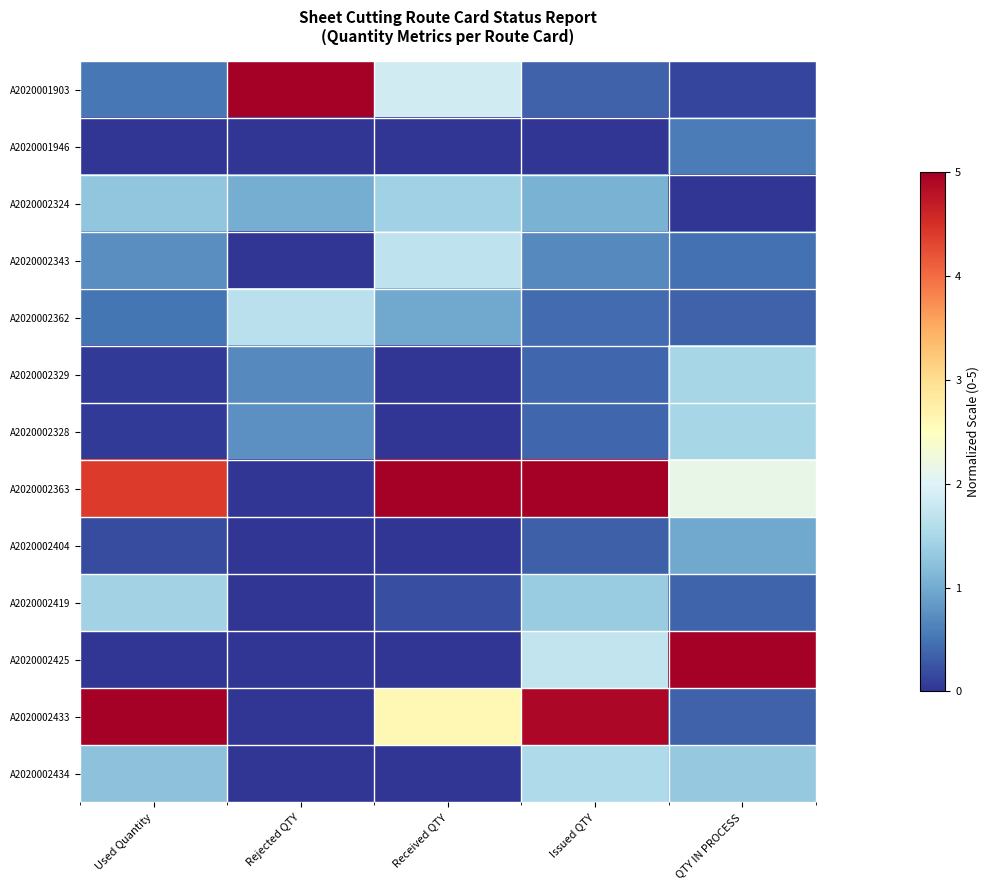

Reading right to left, transcribe all the data shown in this chart.

A2020001903: QTY IN PROCESS=0.1	Issued QTY=0.4	Received QTY=1.9	Rejected QTY=5.0	Used Quantity=0.5
A2020001946: QTY IN PROCESS=0.6	Issued QTY=0.0	Received QTY=0.0	Rejected QTY=0.0	Used Quantity=0.0
A2020002324: QTY IN PROCESS=0.0	Issued QTY=1.1	Received QTY=1.4	Rejected QTY=1.0	Used Quantity=1.3
A2020002343: QTY IN PROCESS=0.5	Issued QTY=0.7	Received QTY=1.7	Rejected QTY=0.0	Used Quantity=0.7
A2020002362: QTY IN PROCESS=0.4	Issued QTY=0.4	Received QTY=1.0	Rejected QTY=1.6	Used Quantity=0.5
A2020002329: QTY IN PROCESS=1.5	Issued QTY=0.4	Received QTY=0.0	Rejected QTY=0.7	Used Quantity=0.0
A2020002328: QTY IN PROCESS=1.5	Issued QTY=0.4	Received QTY=0.0	Rejected QTY=0.7	Used Quantity=0.0
A2020002363: QTY IN PROCESS=2.1	Issued QTY=5.0	Received QTY=5.0	Rejected QTY=0.0	Used Quantity=4.4
A2020002404: QTY IN PROCESS=1.0	Issued QTY=0.3	Received QTY=0.0	Rejected QTY=0.0	Used Quantity=0.2
A2020002419: QTY IN PROCESS=0.4	Issued QTY=1.4	Received QTY=0.2	Rejected QTY=0.0	Used Quantity=1.4
A2020002425: QTY IN PROCESS=5.0	Issued QTY=1.7	Received QTY=0.0	Rejected QTY=0.0	Used Quantity=0.0
A2020002433: QTY IN PROCESS=0.4	Issued QTY=4.9	Received QTY=2.6	Rejected QTY=0.0	Used Quantity=5.0
A2020002434: QTY IN PROCESS=1.3	Issued QTY=1.5	Received QTY=0.0	Rejected QTY=0.0	Used Quantity=1.2